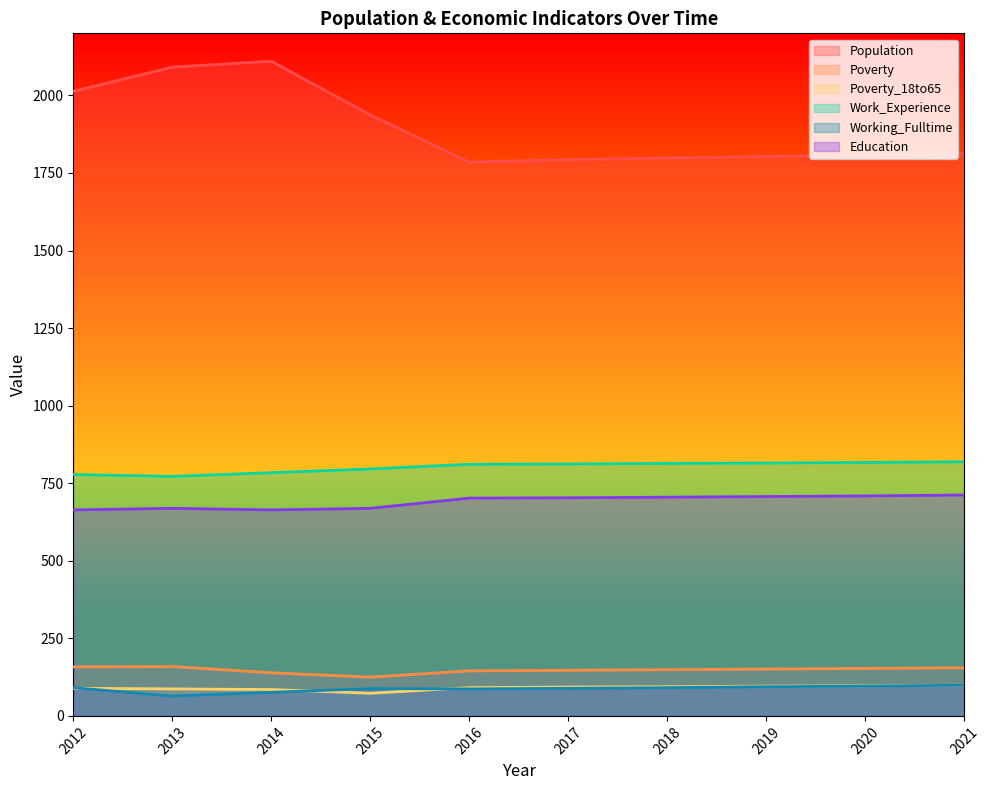

What is the difference between the Working_Fulltime values at 2016 and 2015?

1